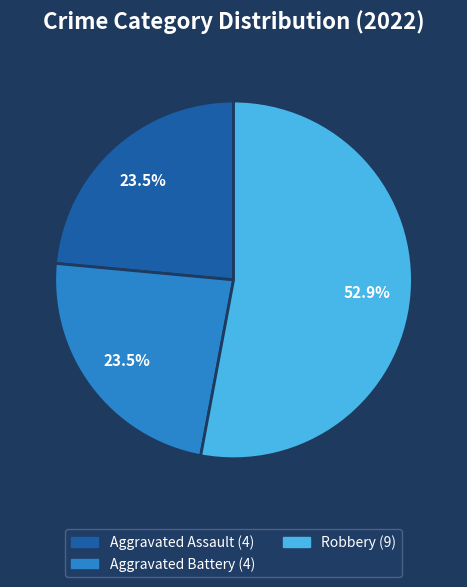

Is there any slice that represents more than half of the pie?

Yes